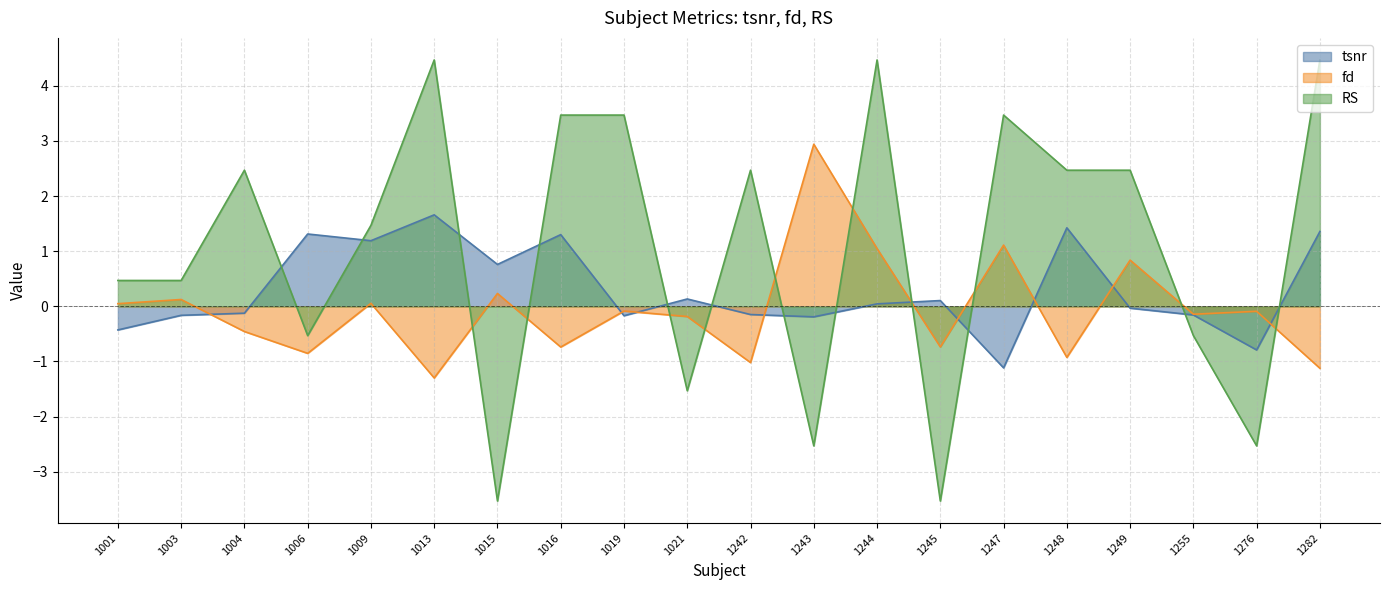

How many values in RS are below zero?

7